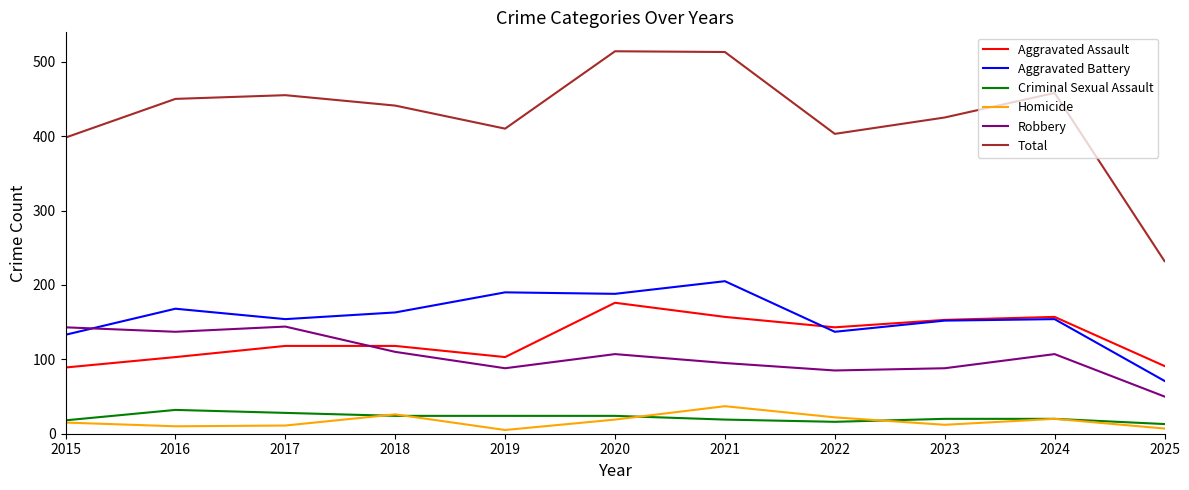

At how many categories does at least one series exceed 481?

2